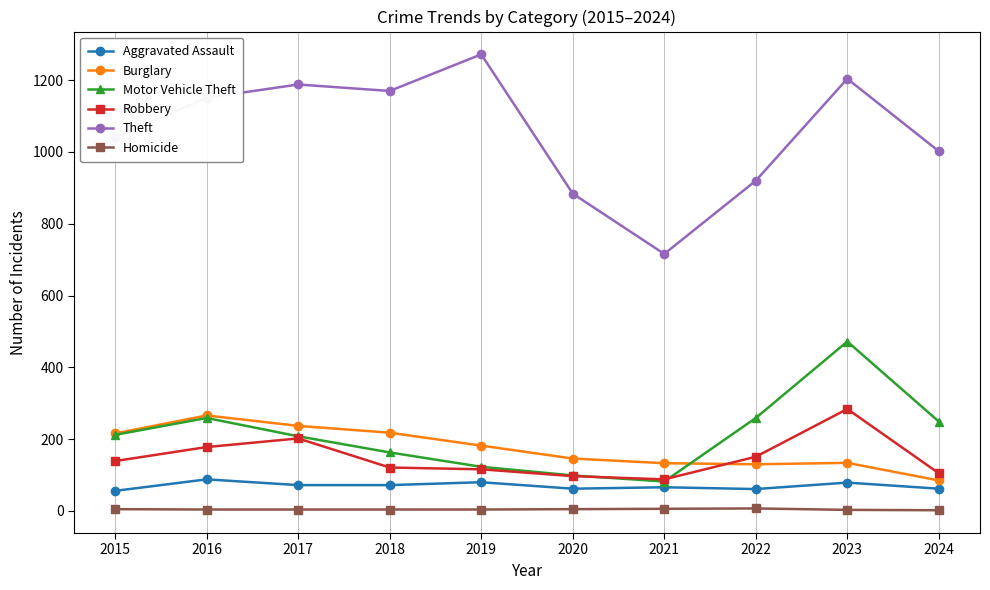

The value of Motor Vehicle Theft at 2019 is 123. True or false?

True